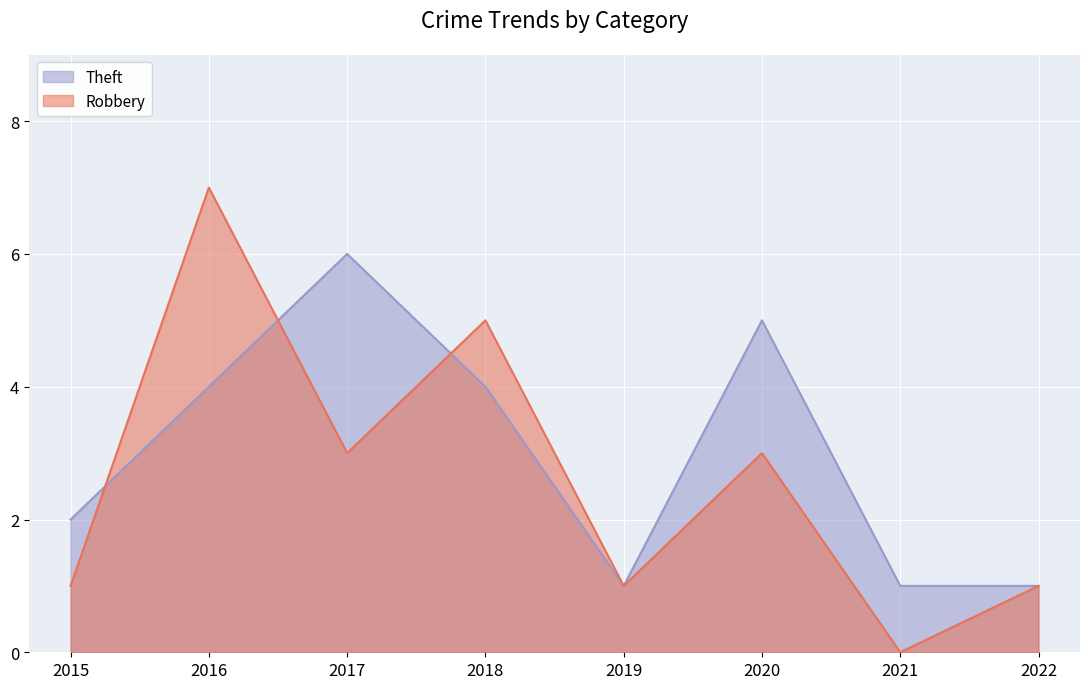

Is it true that Theft equals 9 at 2017?

False